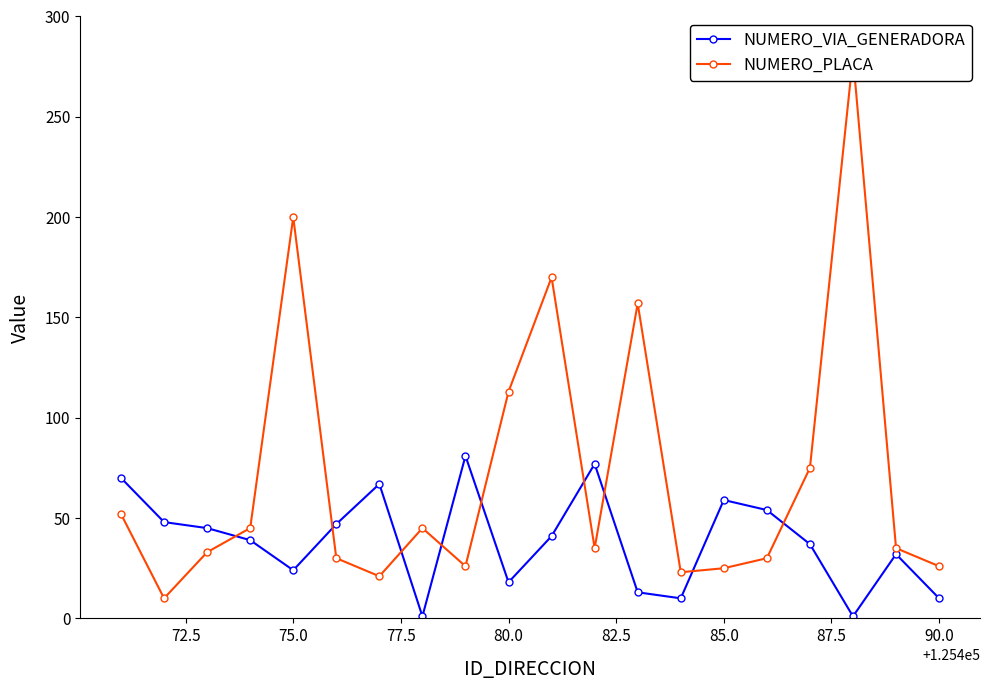

What is the maximum value for NUMERO_VIA_GENERADORA?

81